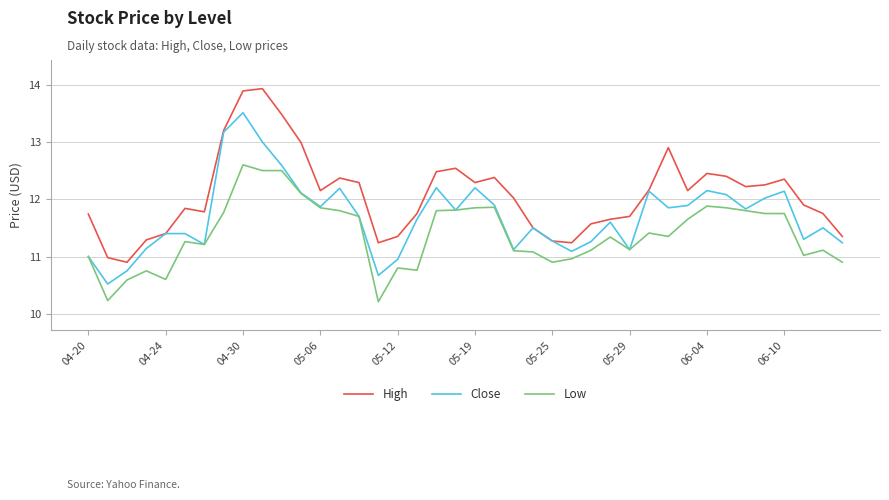

What is the difference between the maximum and minimum values in the Close series?

3.0